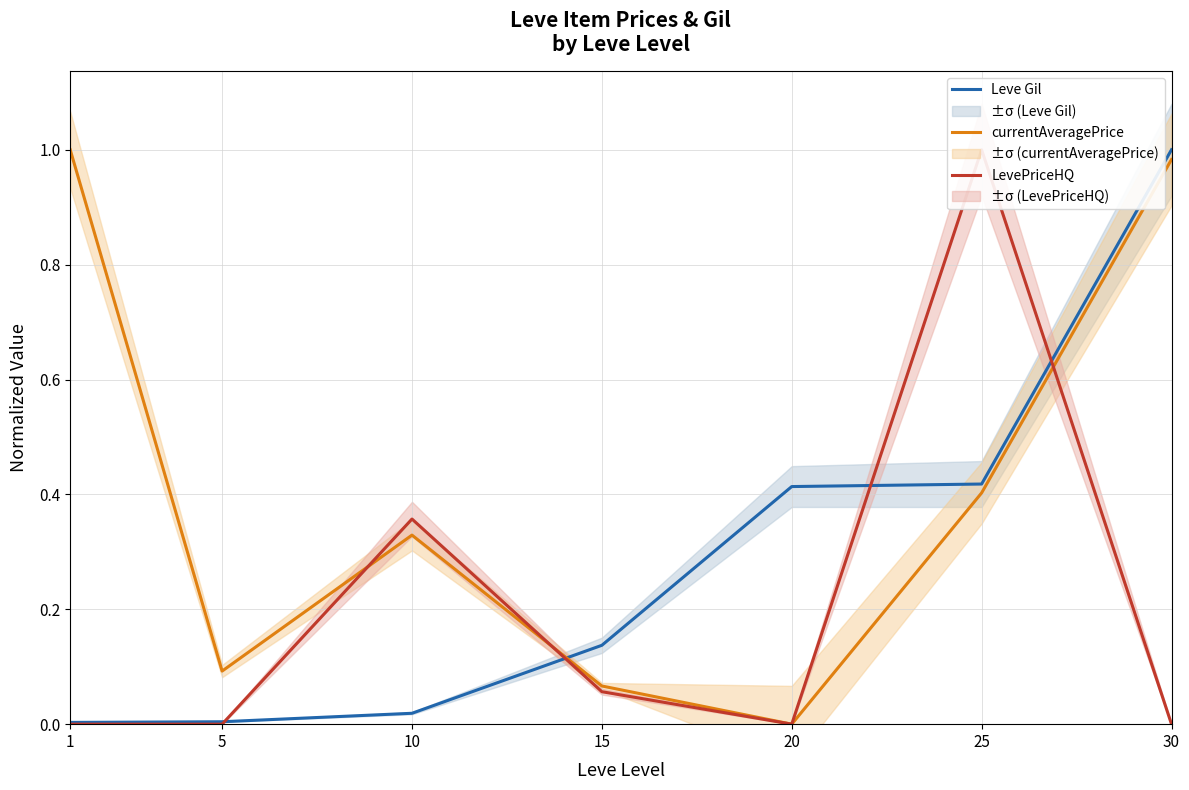

How many series are shown in this chart?

3